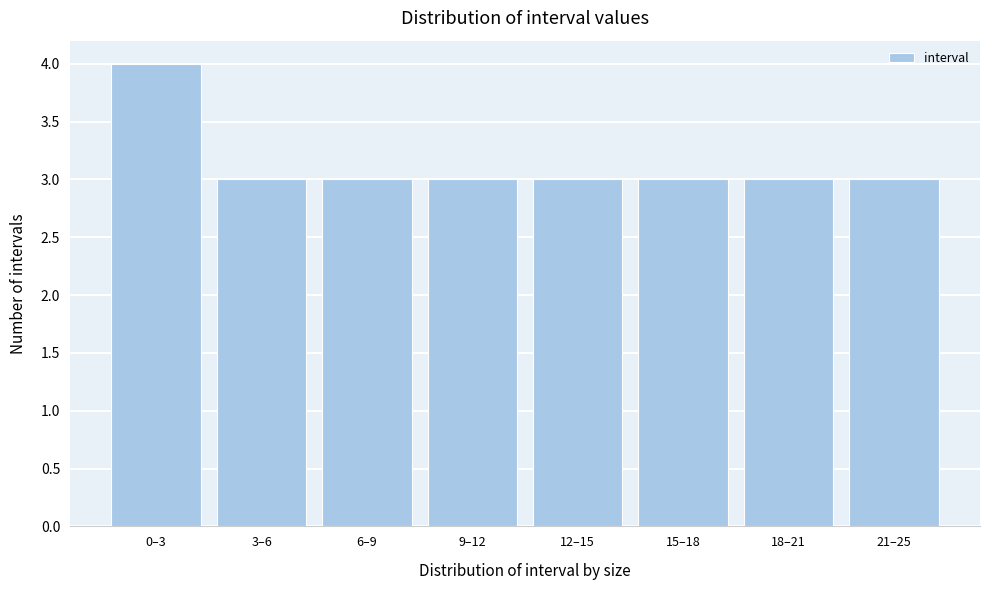

Reading right to left, transcribe all the data shown in this chart.

3	3	3	3	3	3	3	4